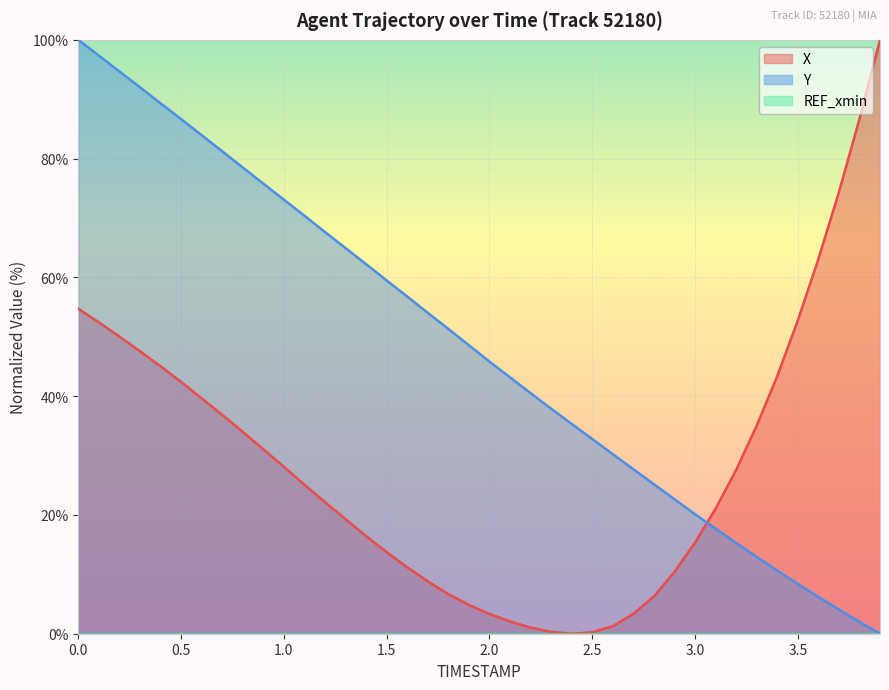

What is the total value across all series at 3.5?

61.1